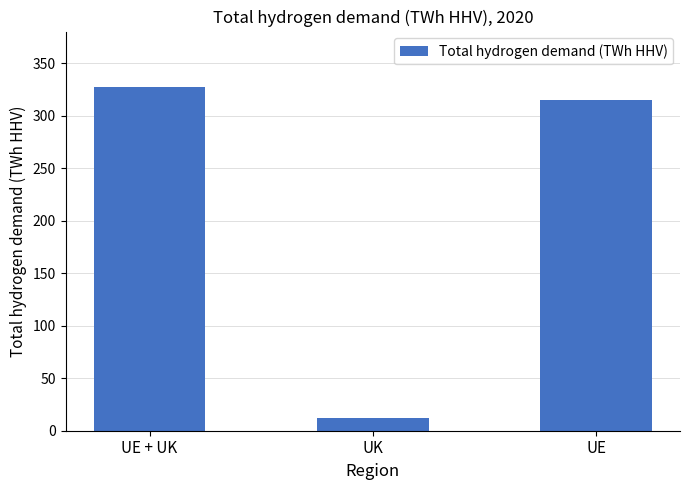

At which category does the chart reach its peak across all series?

UE + UK